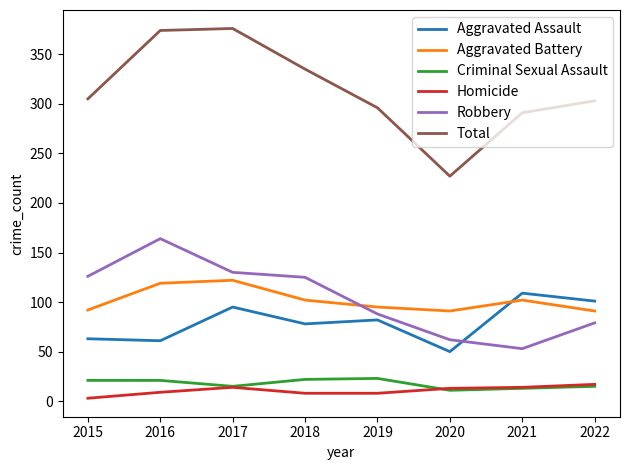

What is the maximum value shown in the chart?

376